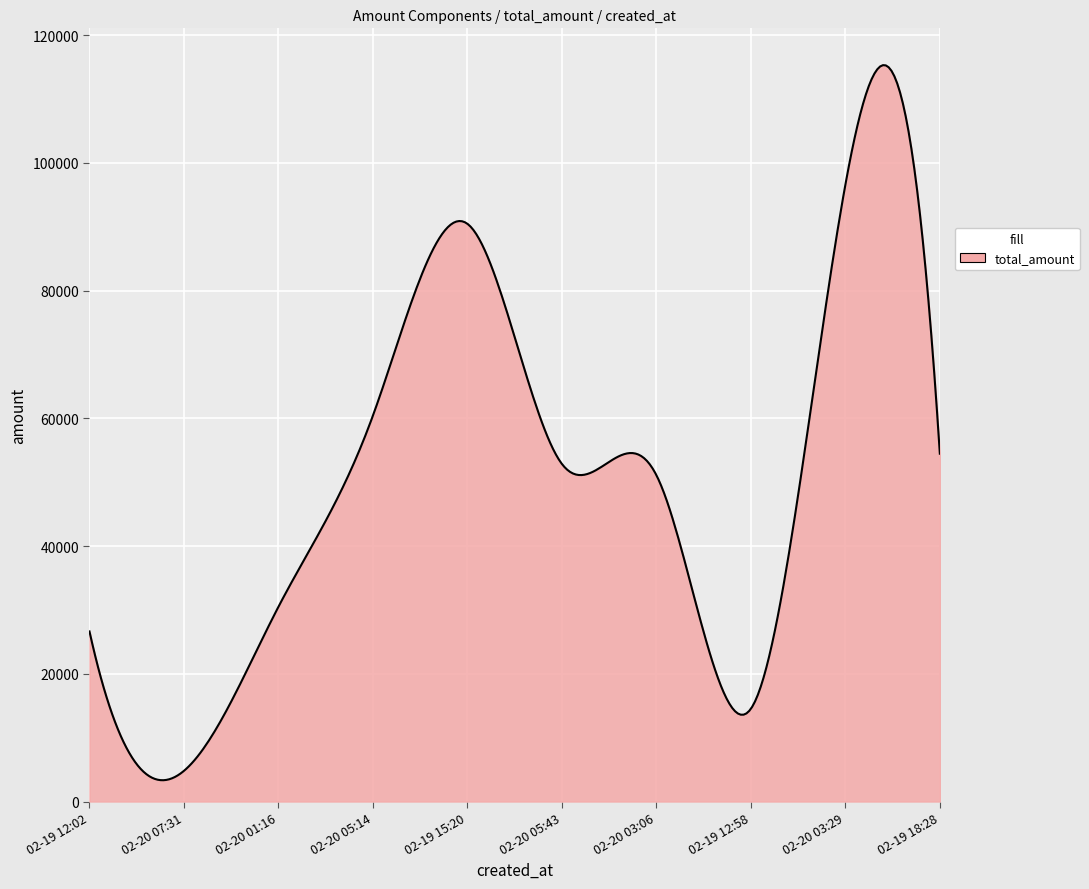

What is the maximum value shown in the chart?

115285.5